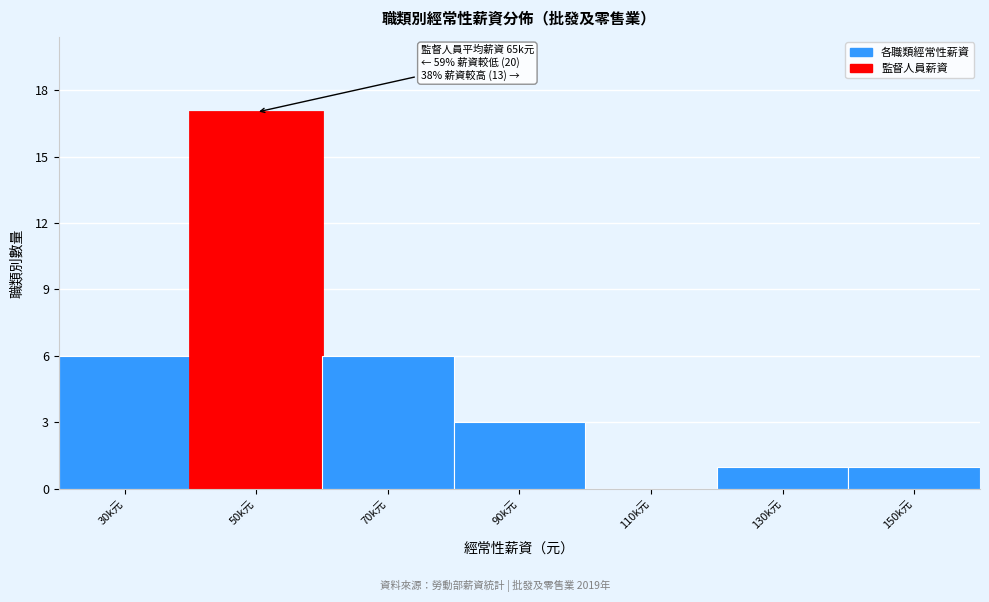

Reading left to right, what are all the values shown in this chart?

30k元=6	50k元=17	70k元=6	90k元=3	110k元=0	130k元=1	150k元=1